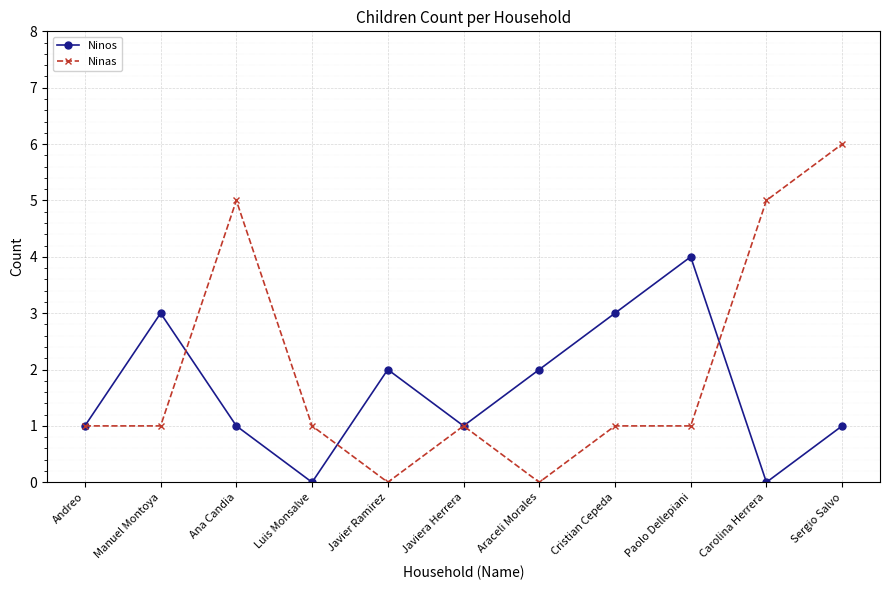

What is the difference between the highest and lowest values at Manuel Montoya?

2